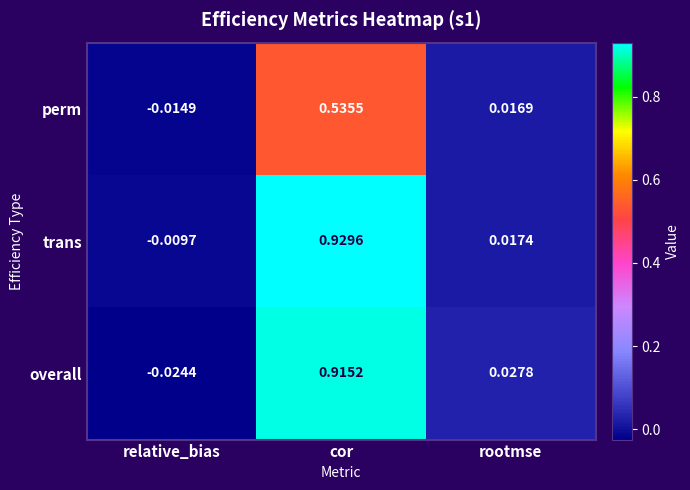

At which category is the sum across all series the highest?

cor